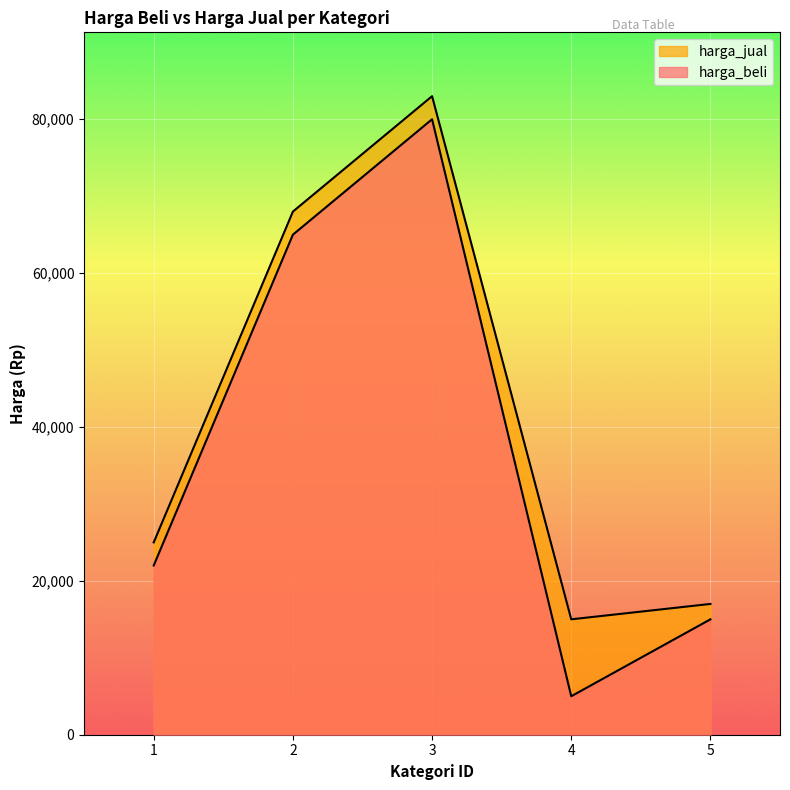

How many data points does each series have?

5